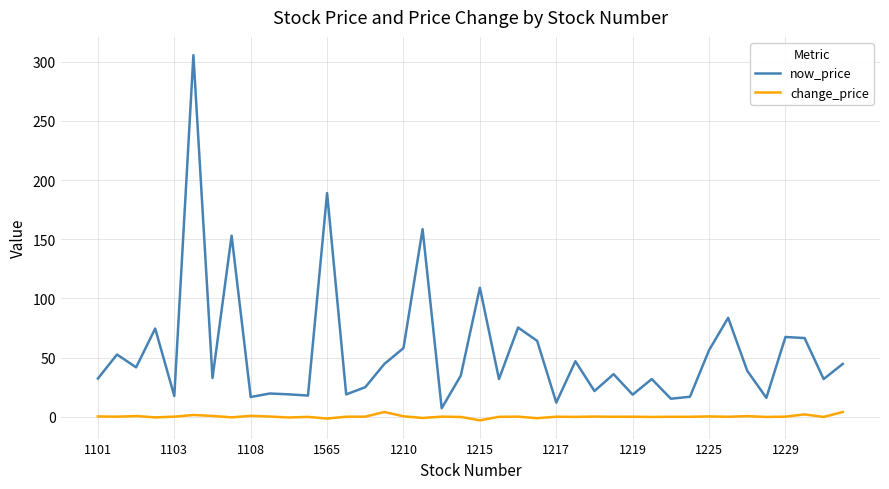

At how many categories does at least one series exceed 198?

1